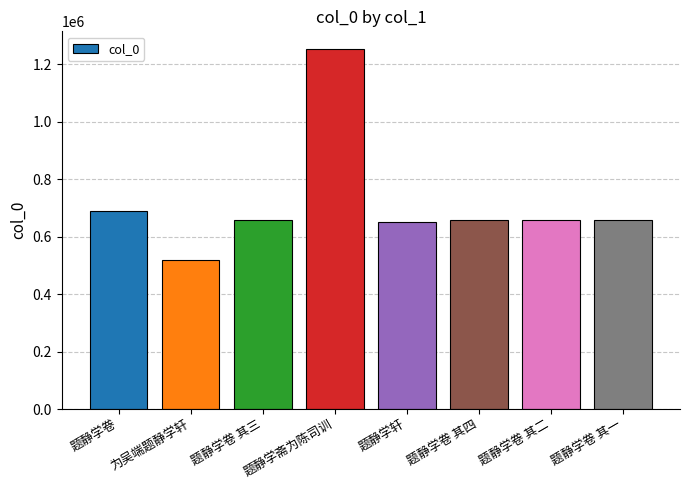

What is the difference between the maximum and minimum values?

734370